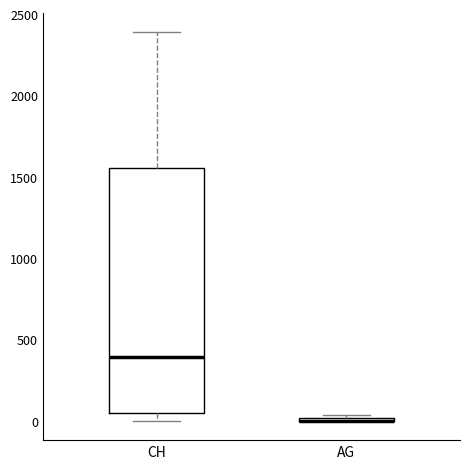

Which box is the tallest, from its lower edge to its upper edge?

CH